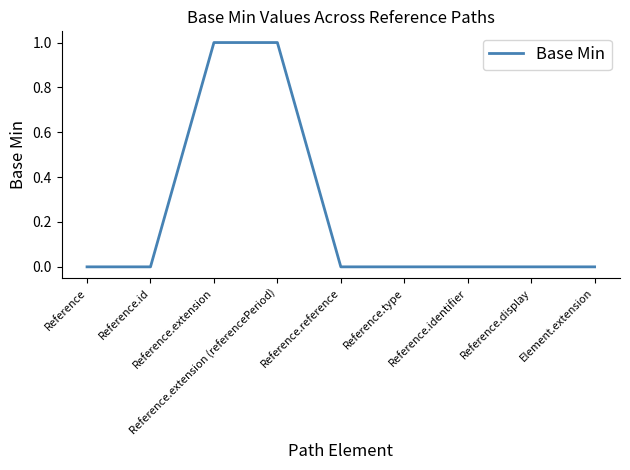

Is this an area chart (filled region under the line)?

No